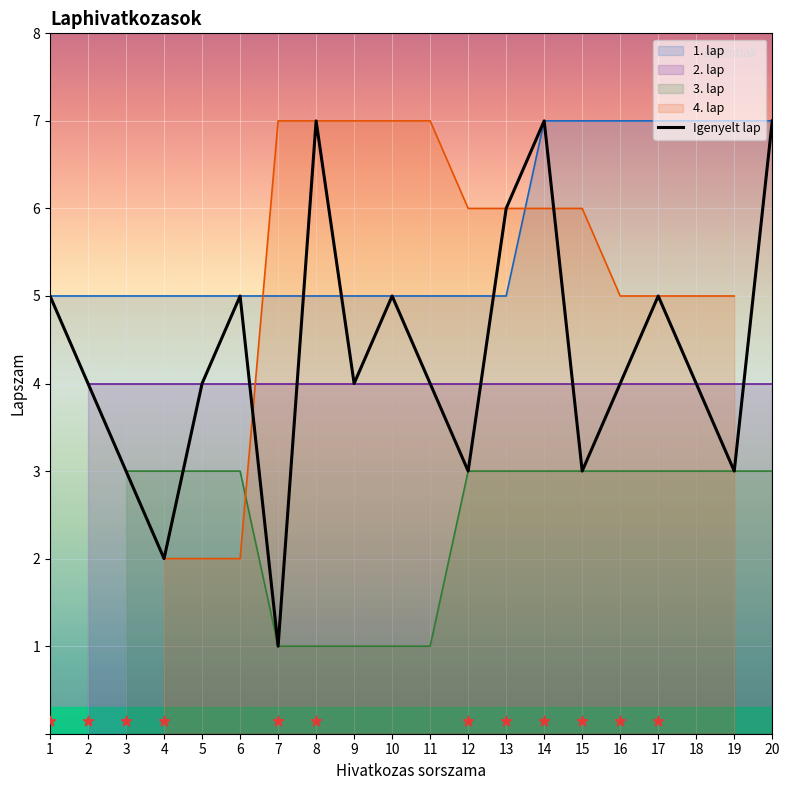

What is the ratio of the value at 5 to the value at 20?

0.6